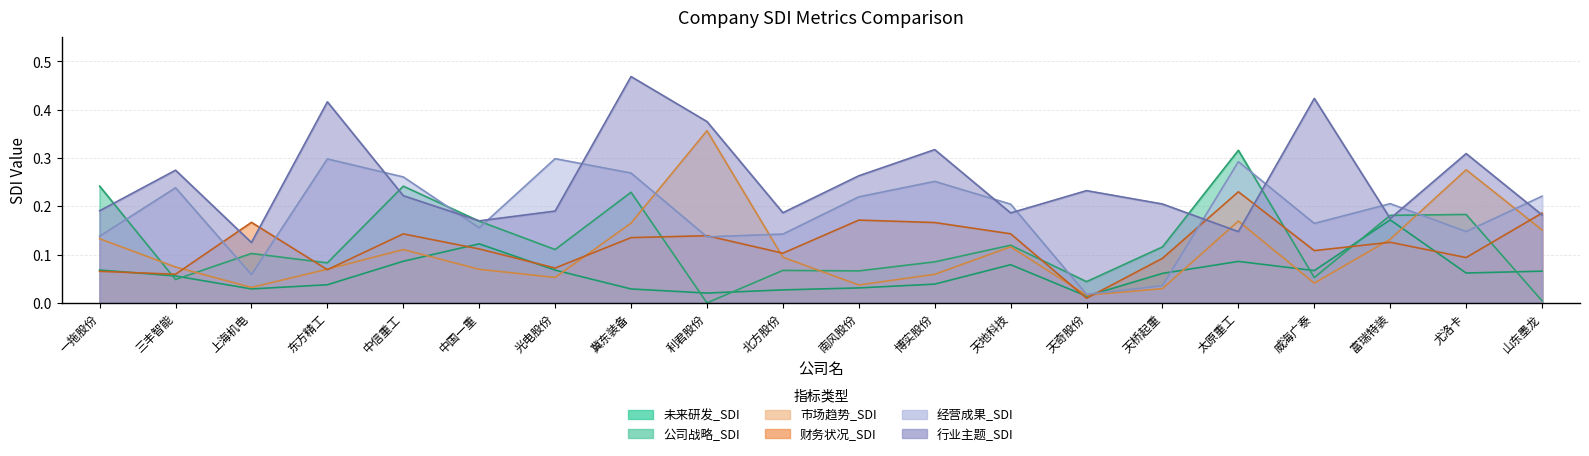

What value does the 财务状况_SDI series have at 富瑞特装?

0.1